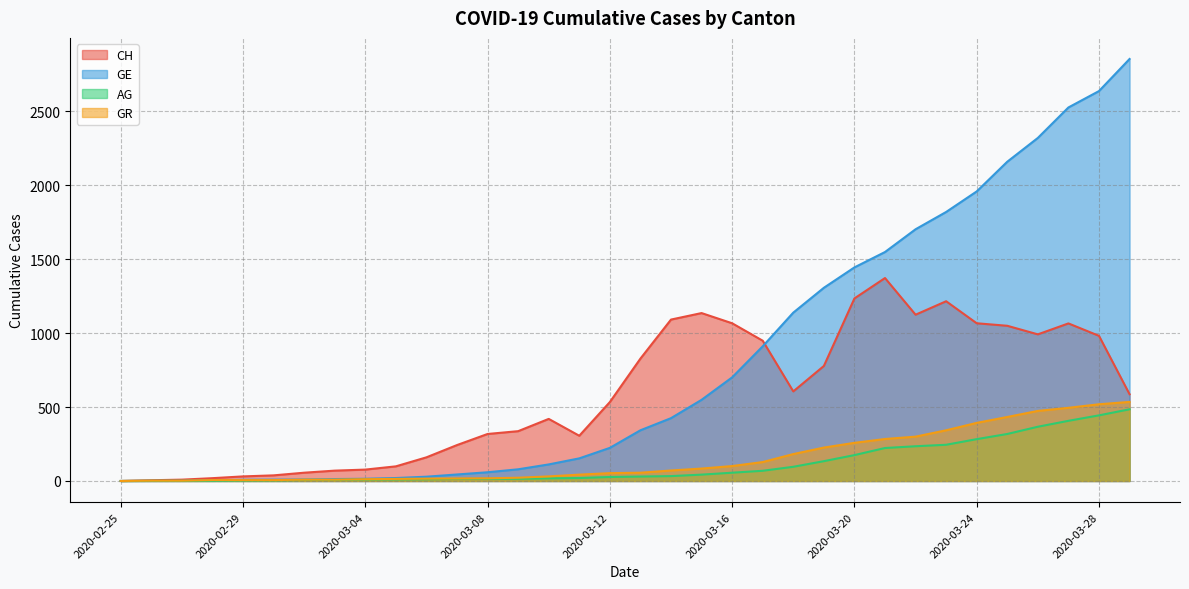

True or false: GR and CH cross at least once.

False